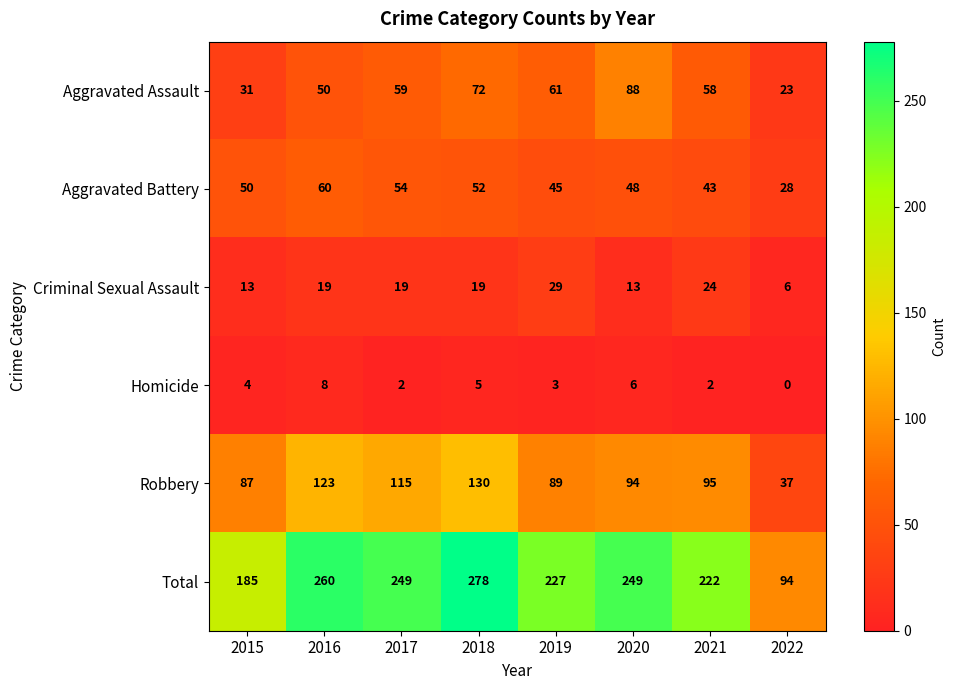

At which category is the sum across all series the highest?

2018